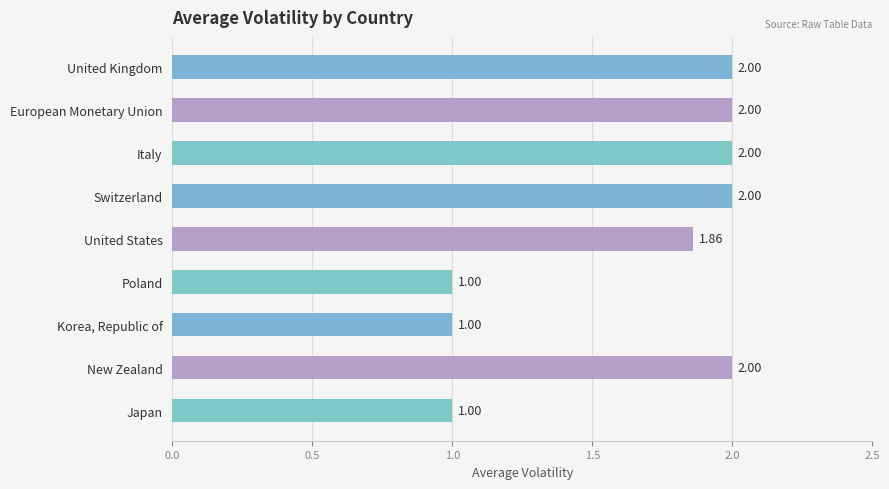

What is the sum of the values at United Kingdom and European Monetary Union?

4.0